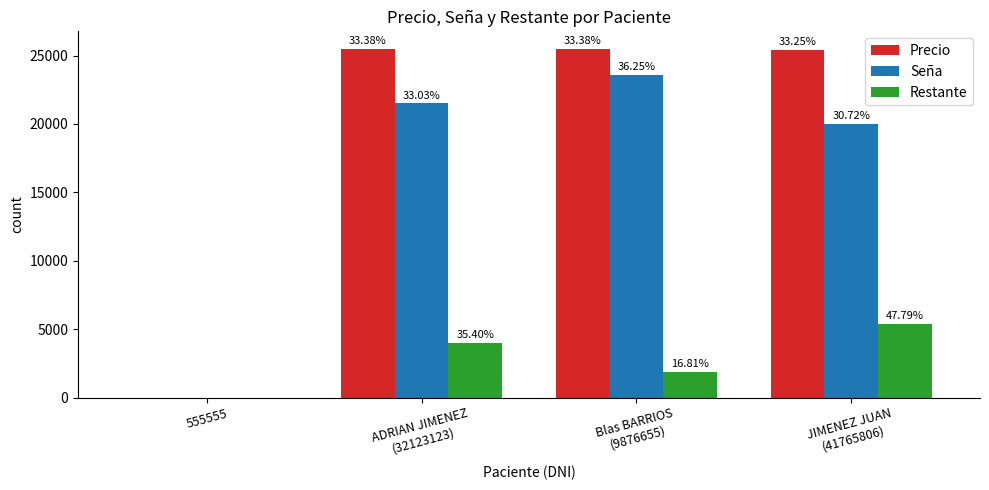

The value of Precio at JIMENEZ JUAN
(41765806) is 6853. True or false?

False